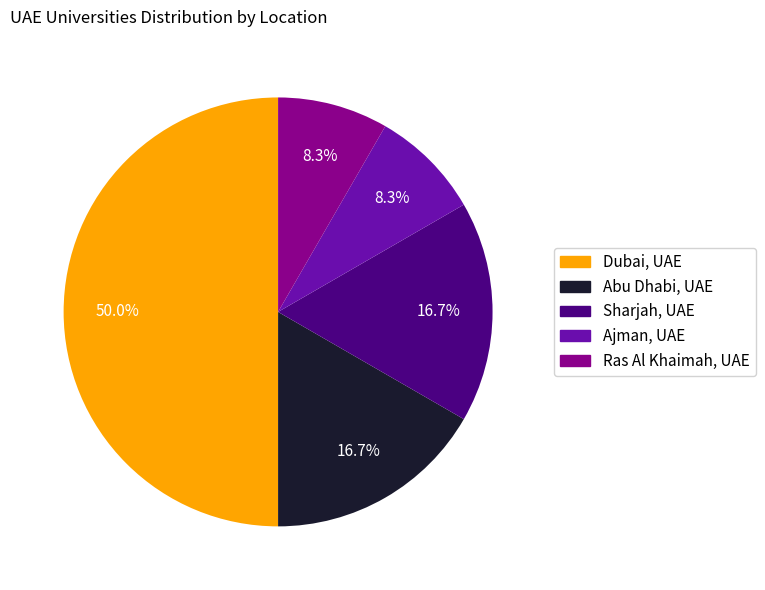

What is the largest slice in the pie chart?

Dubai, UAE